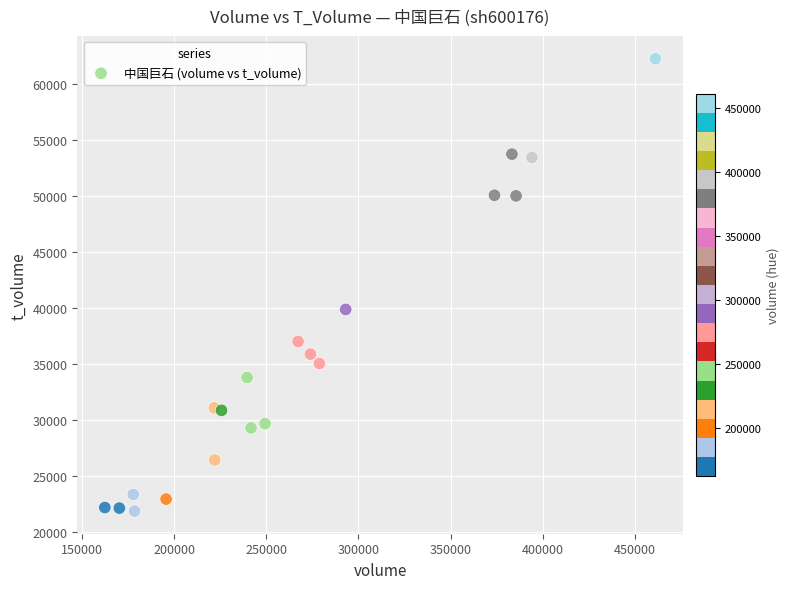

What Y value in the scatter plot is closest to 42075?

39885